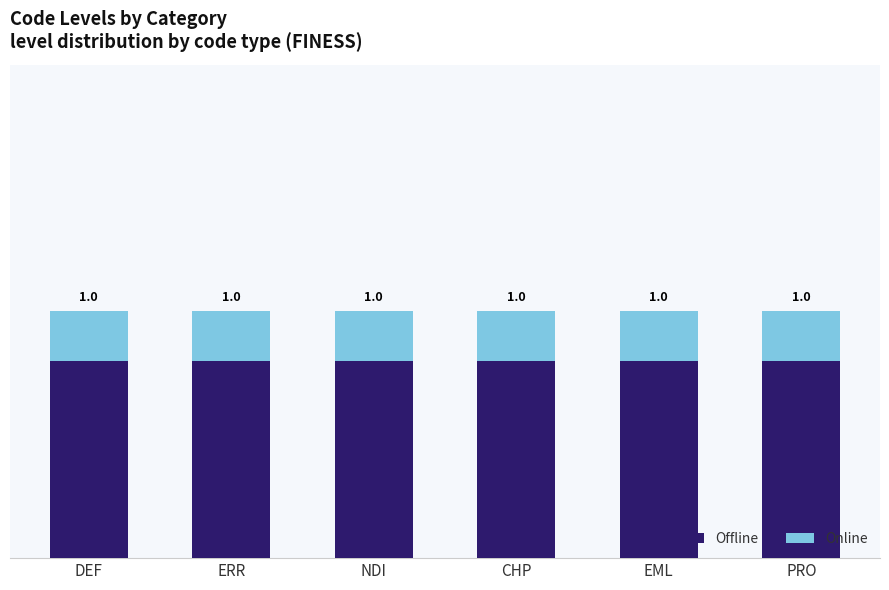

What are all the series names shown in the legend?

Offline, Online